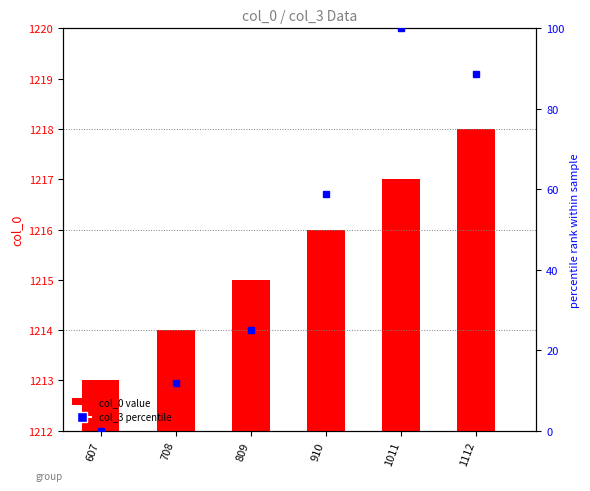

What is the difference between the col_0 value values at 1011 and 607?

4.0